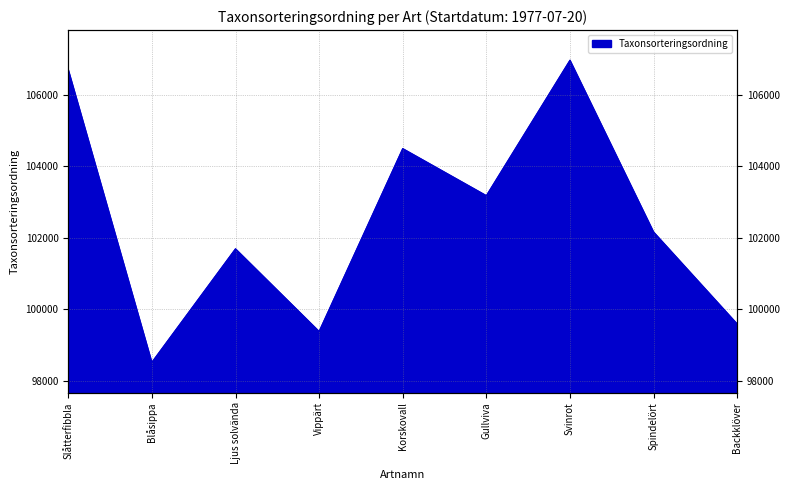

What is the change in value from Vippärt to Backklöver?

+208